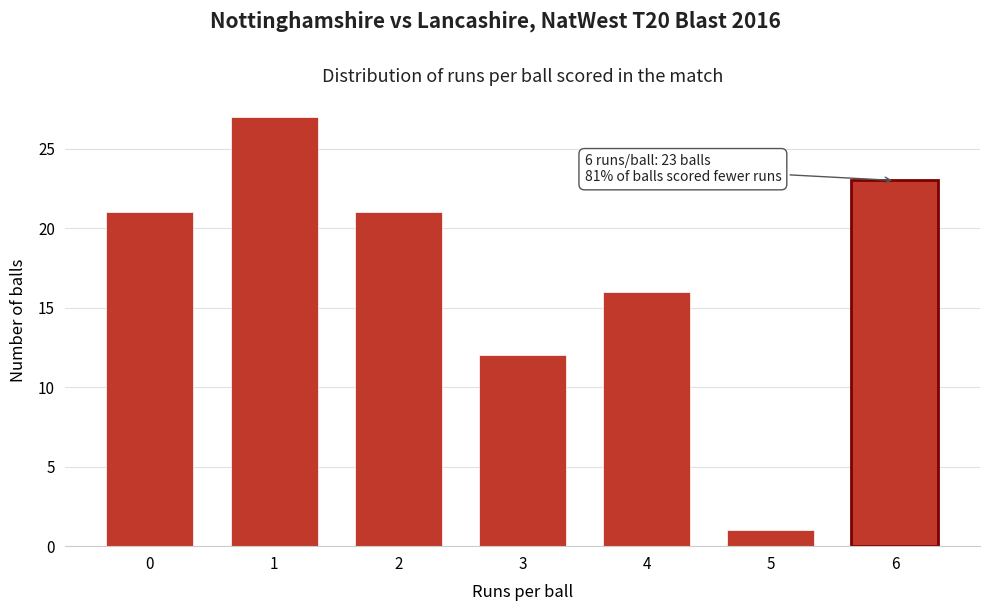

Reading right to left, extract all data points from this chart.

23	1	16	12	21	27	21